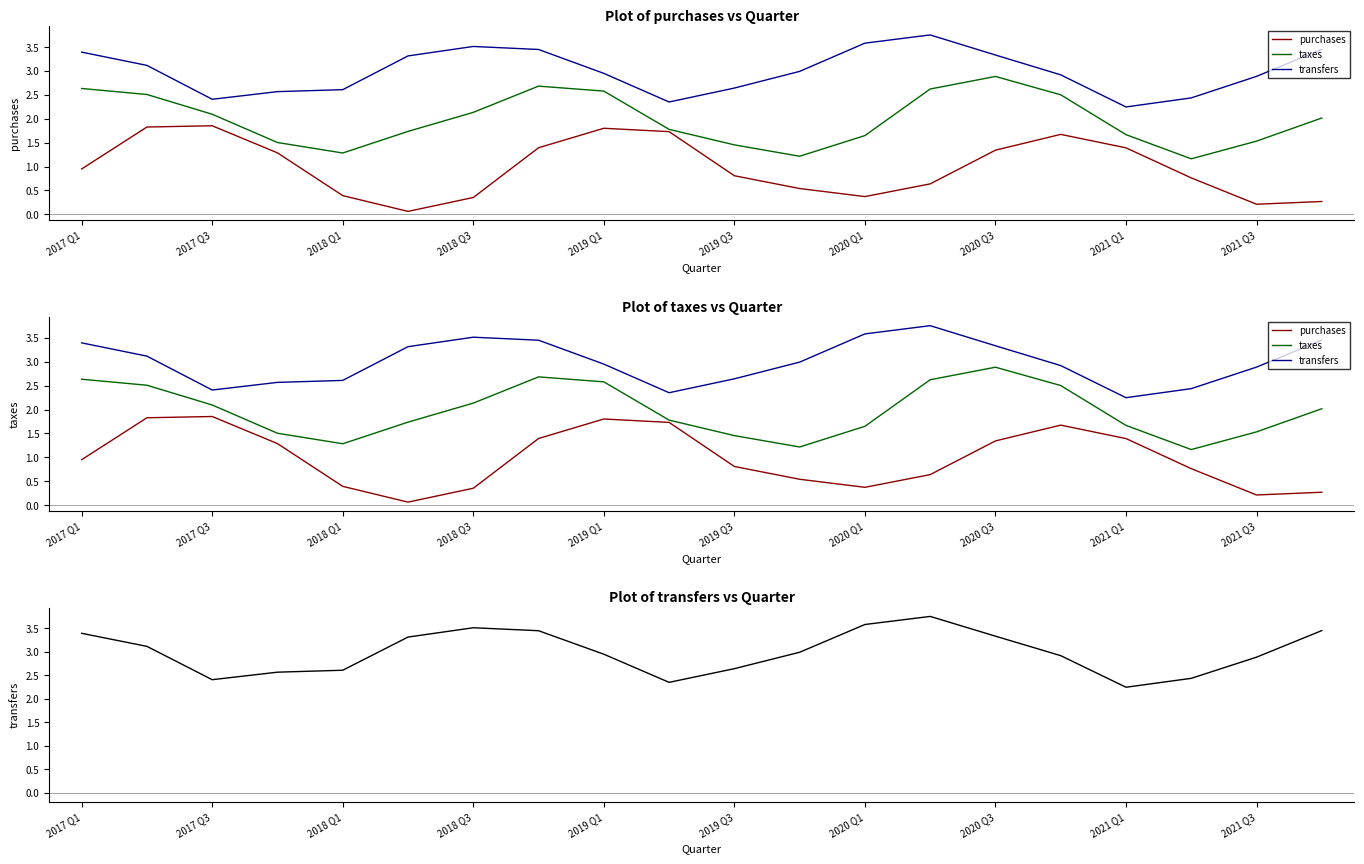

What is the difference between the maximum and minimum values in the taxes series?

1.7